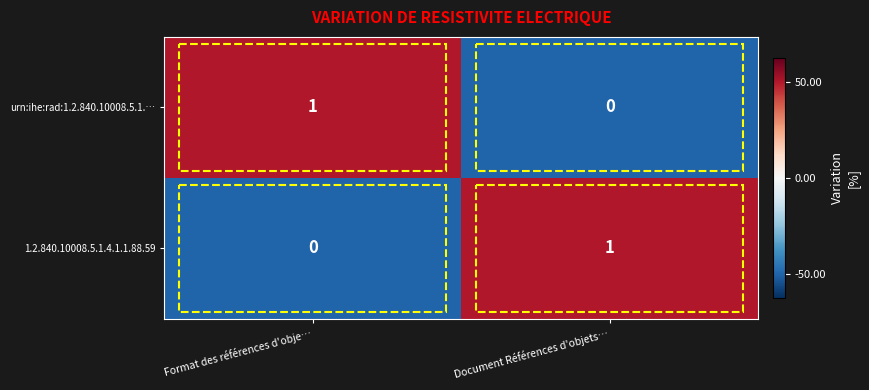

How many distinct data groups are displayed?

2